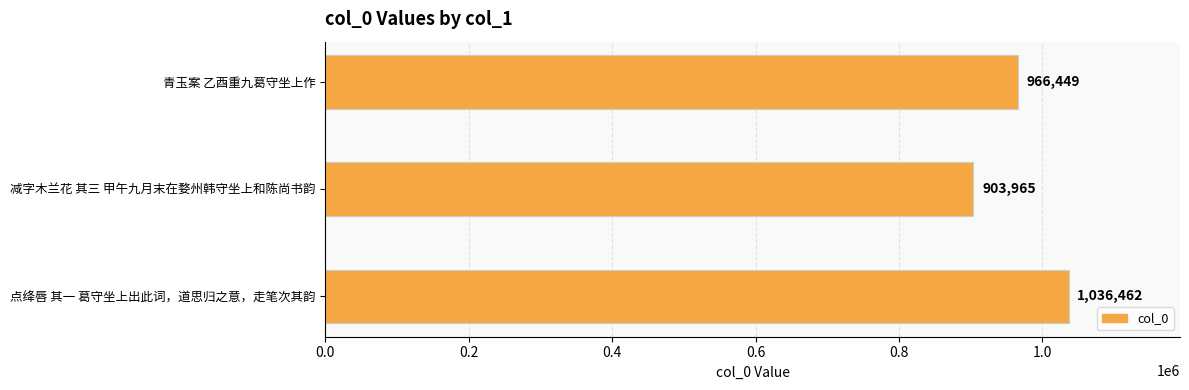

What is the label of the 1st bar from the top?

青玉案 乙酉重九葛守坐上作